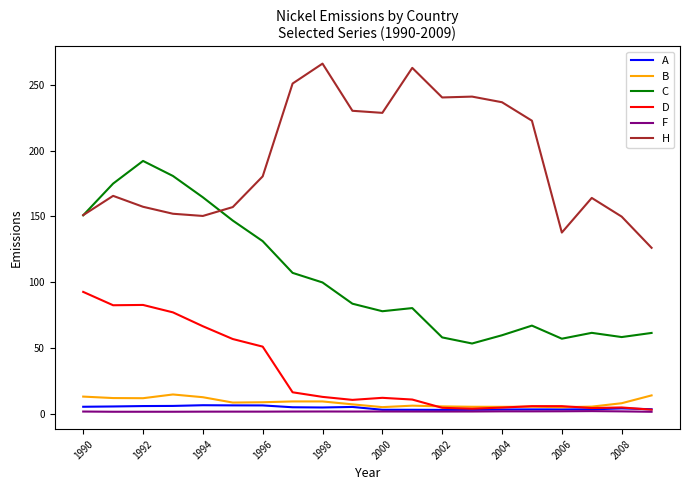

What is the greatest value displayed?

266.0